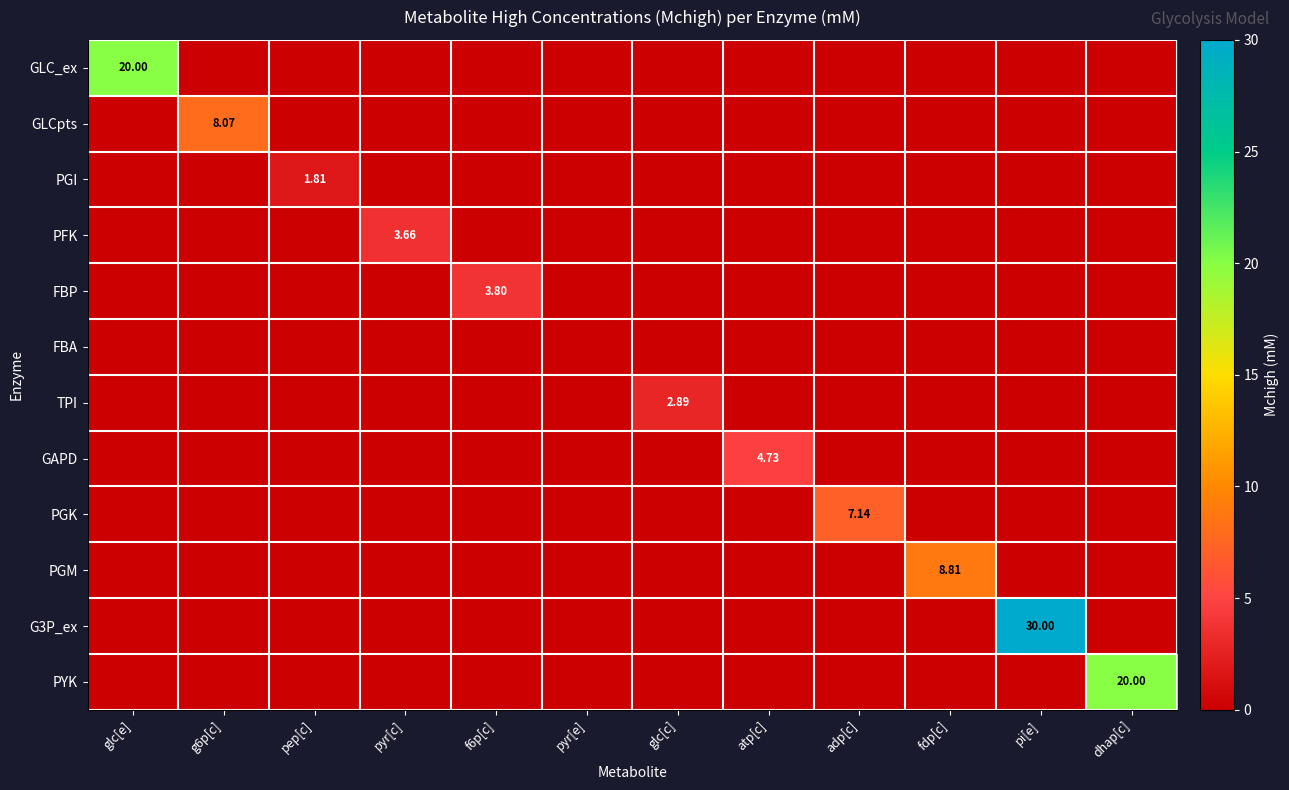

The value of PGI at dhap[c] is 0.0. True or false?

True